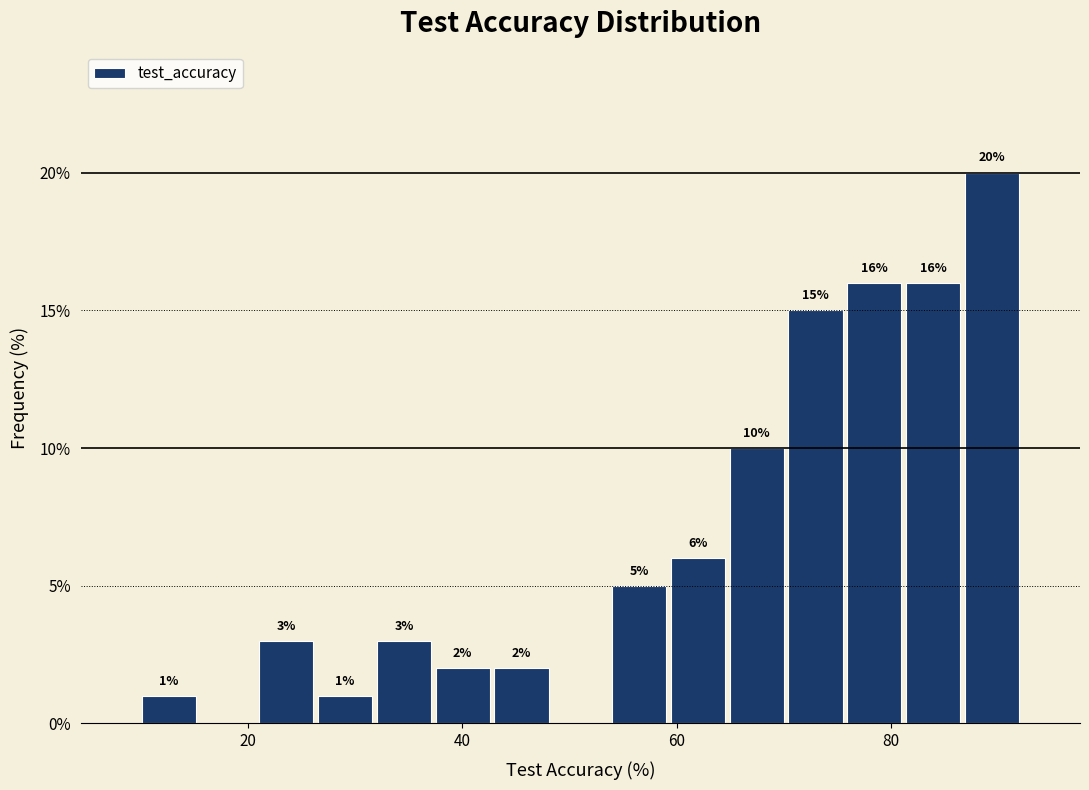

Read against the x-axis, roughly where is the centre of the tallest bar?

90